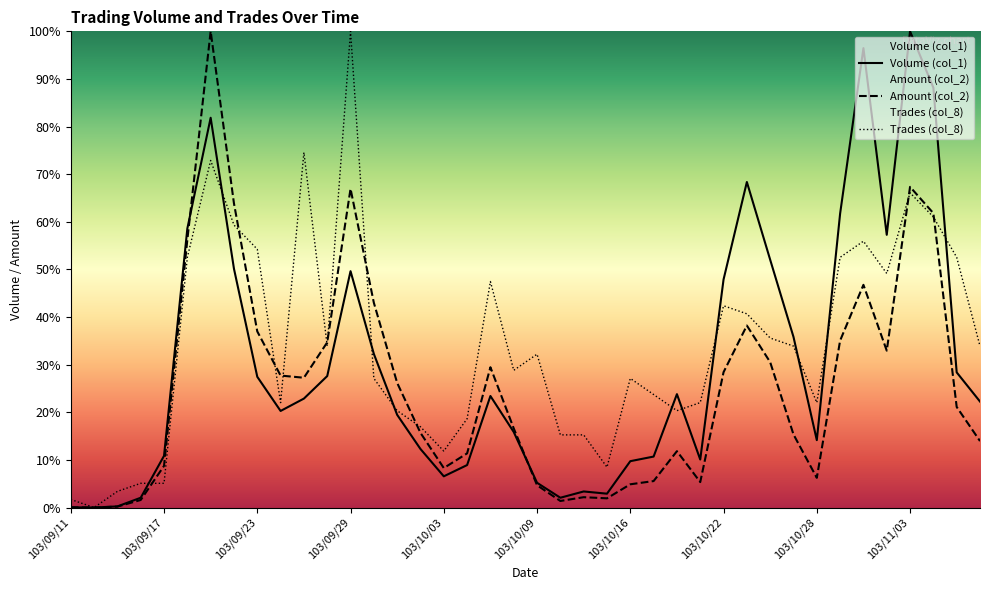

What is the difference between the highest and lowest values at 103/10/01?

6.7